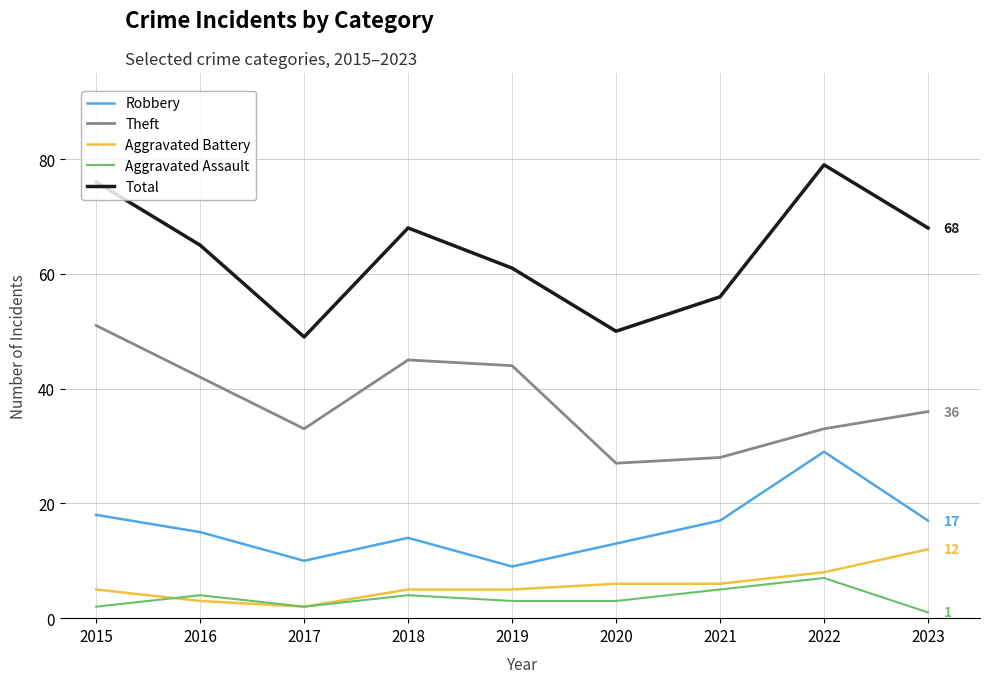

What is the difference between the highest and lowest values at 2015?

74